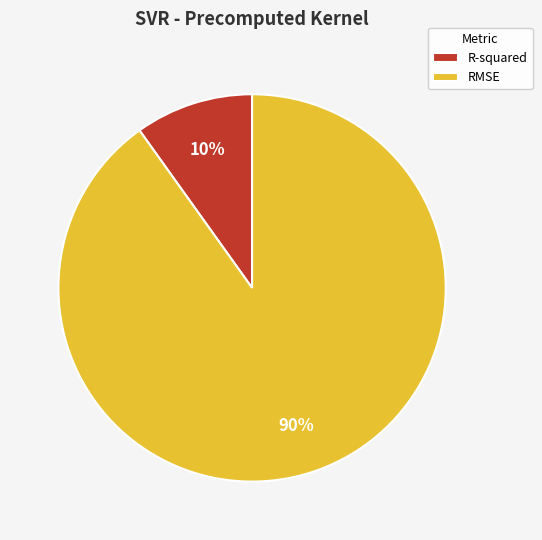

To the nearest percent, what is the difference between the R-squared and RMSE slice percentages?

80%